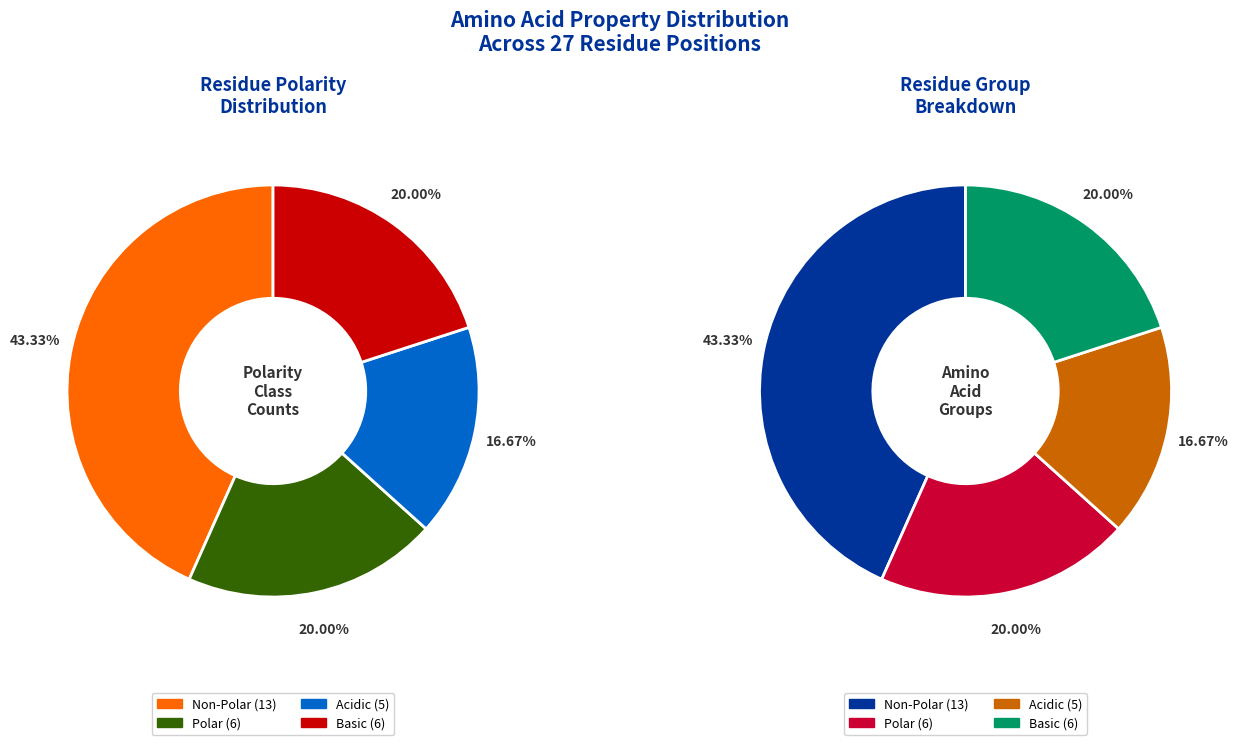

How much of the chart is everything except non_polar?

56.7%